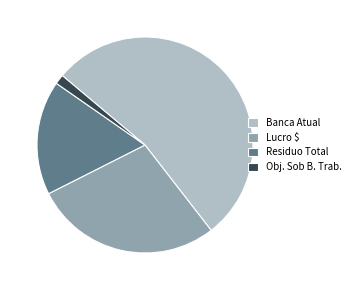

Which has a higher value, Lucro $ or Residuo Total?

Lucro $